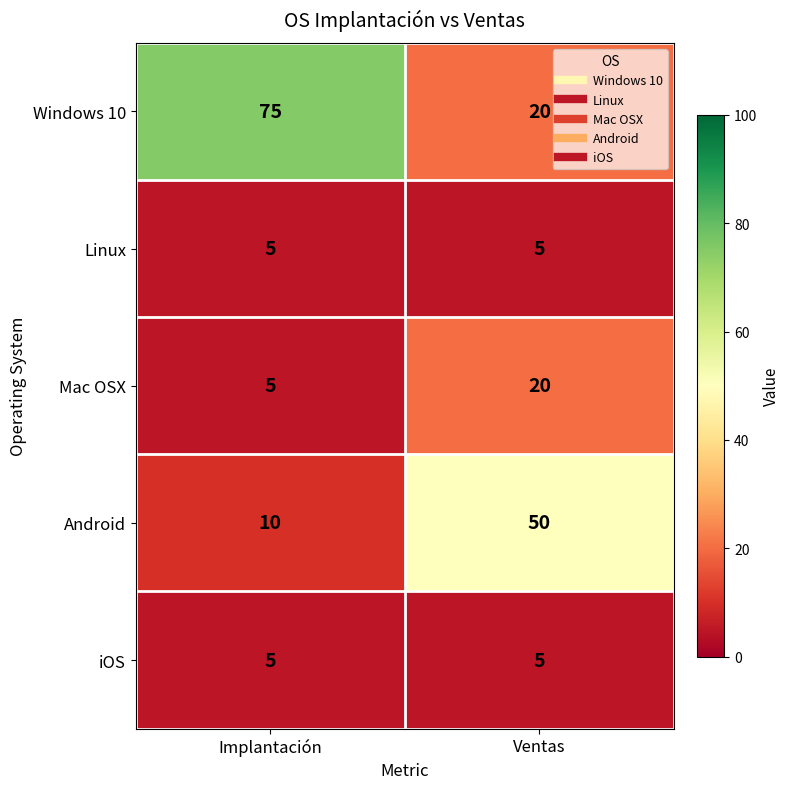

Between Implantación and Ventas, which series saw the biggest shift?

Windows 10